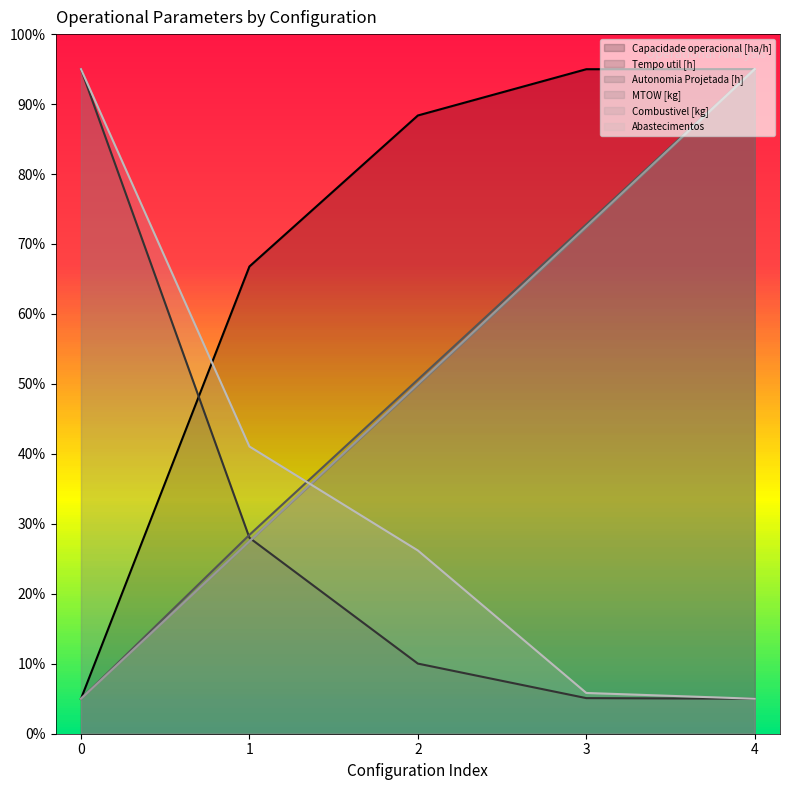

Which series has the largest range (max minus min)?

Capacidade operacional [ha/h]